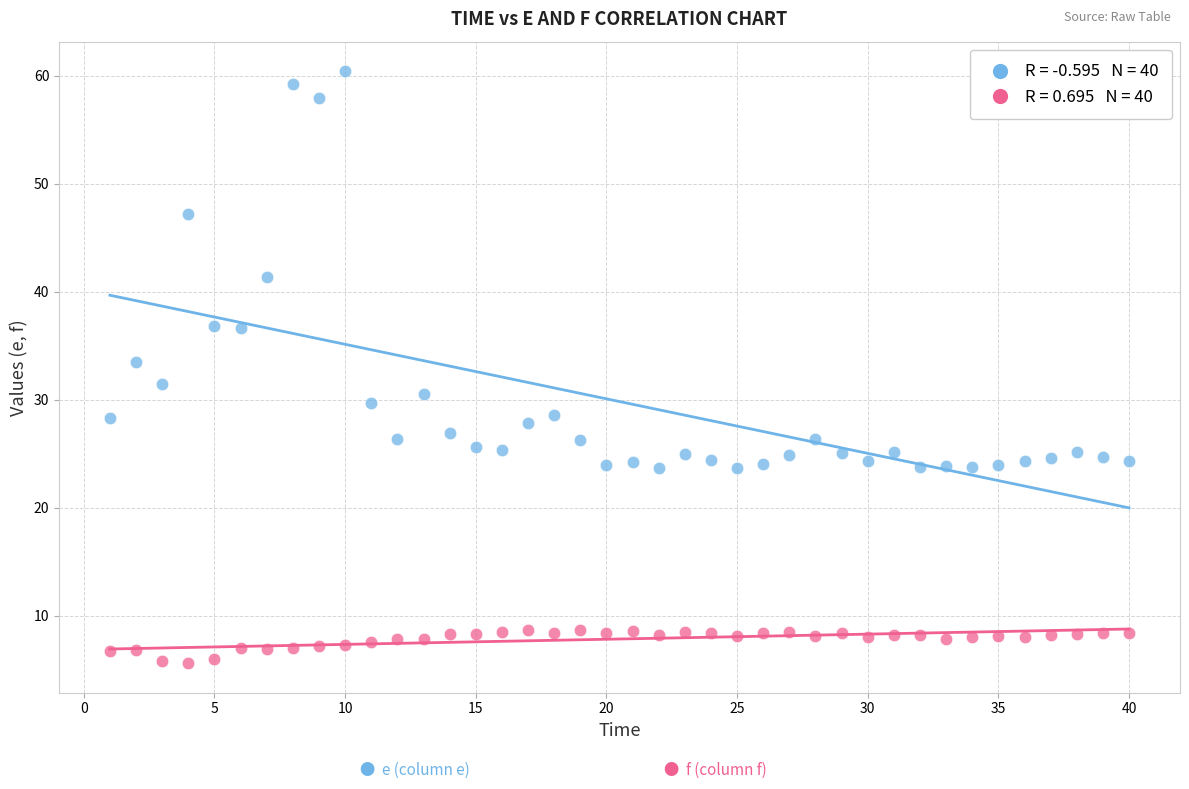

Across all data points, what is the range of X values (max minus min)?

39.0